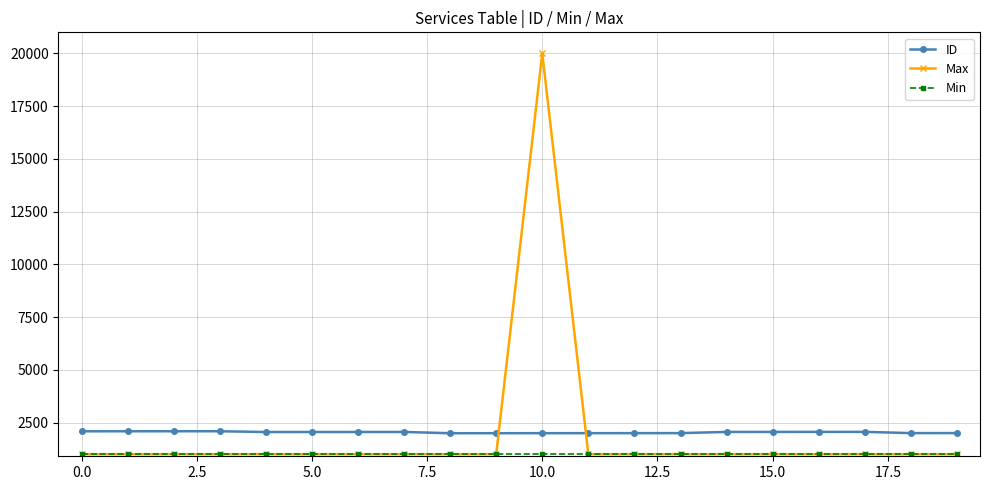

What is the maximum value shown in the chart?

20000